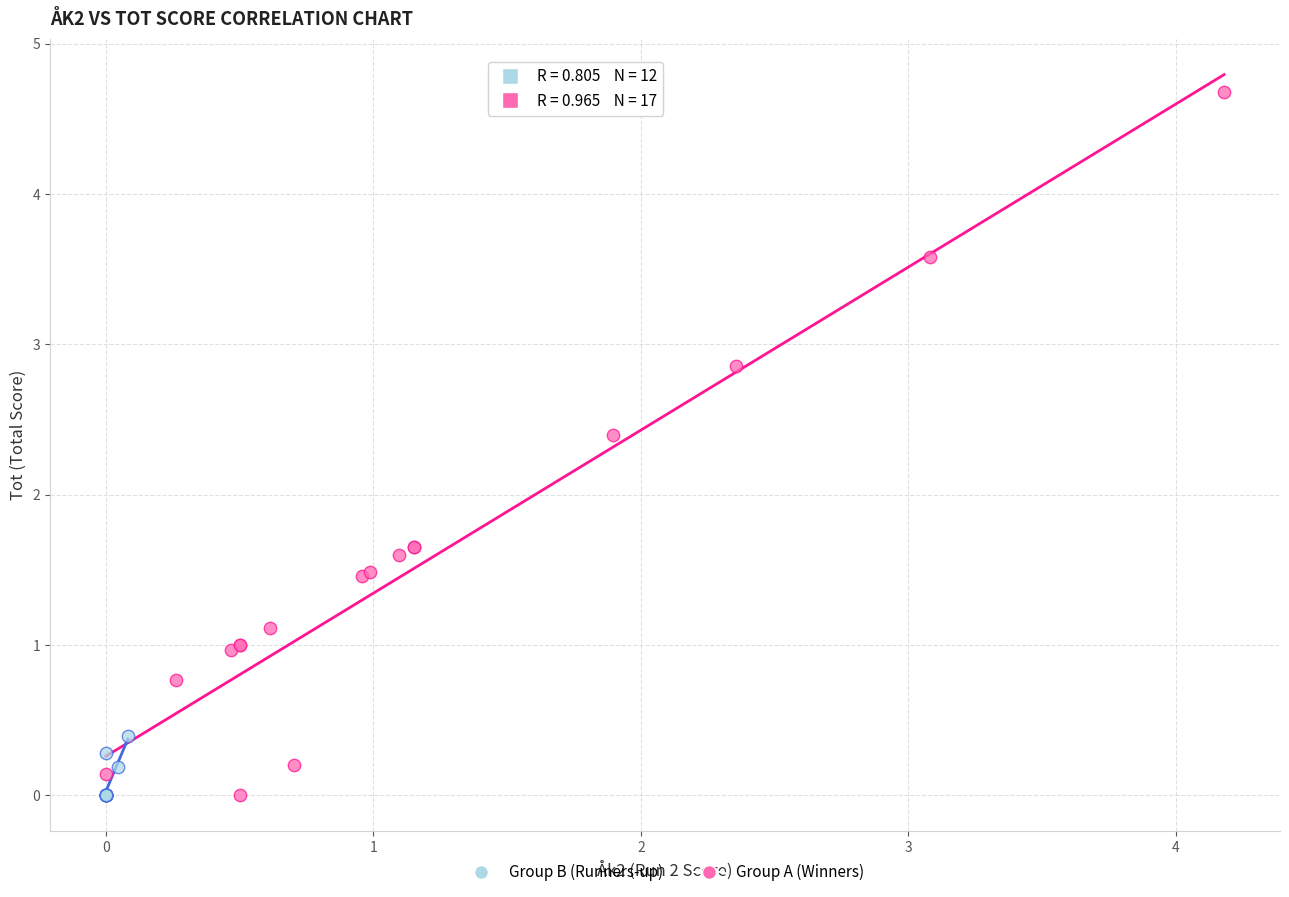

Which series has the largest Y range (max minus min)?

Group A (Winners)